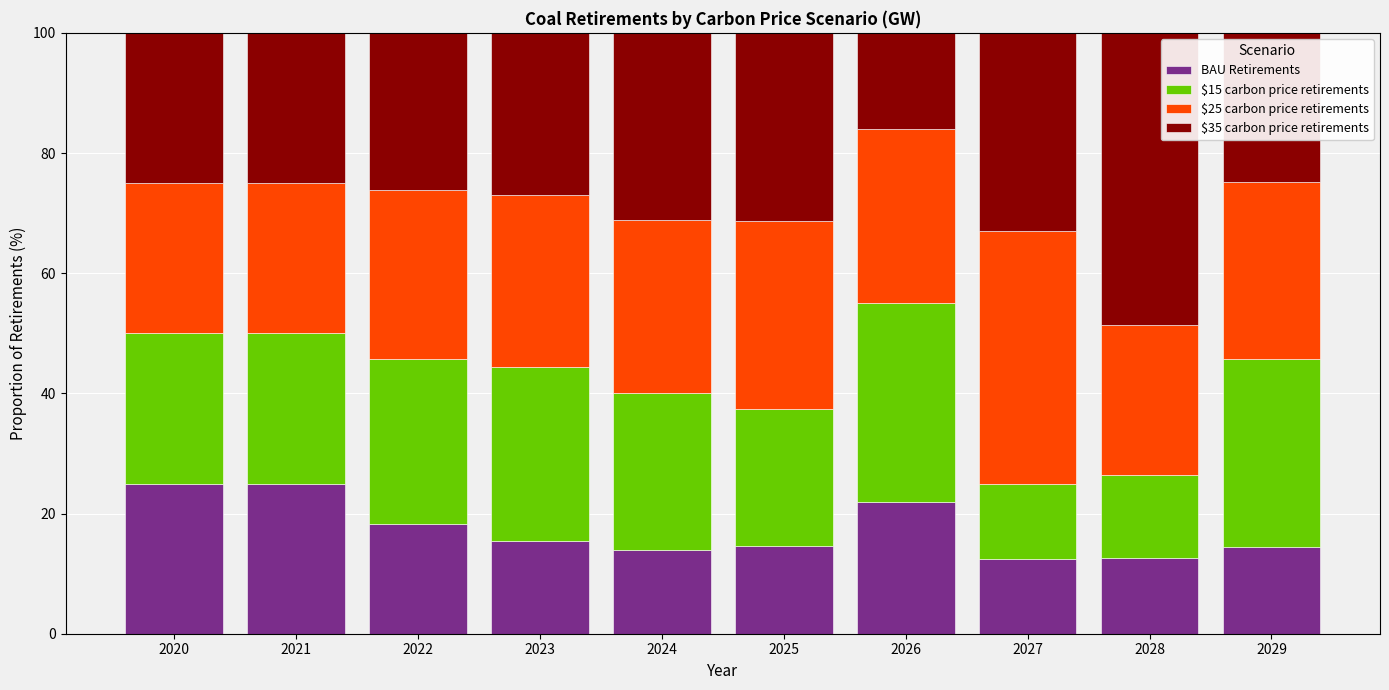

What is the total value across all series at 2022?

100.0